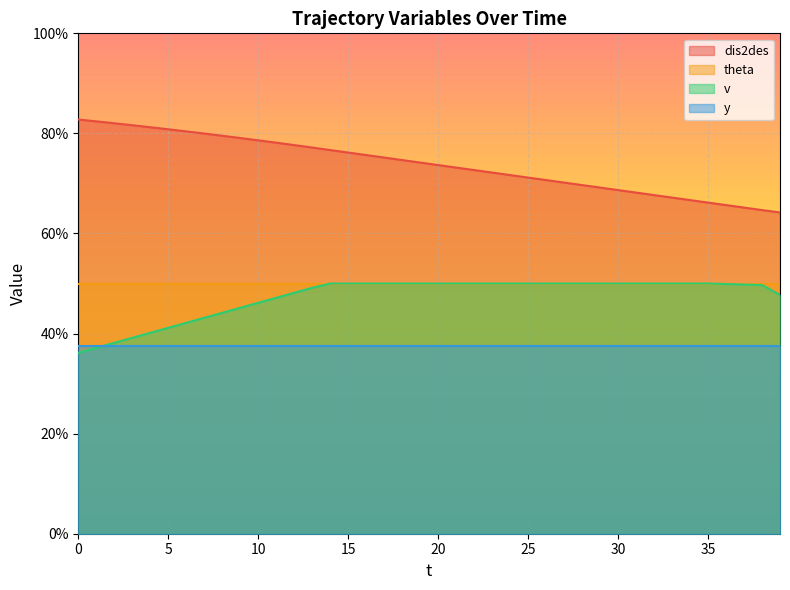

True or false: dis2des and v cross at least once.

False